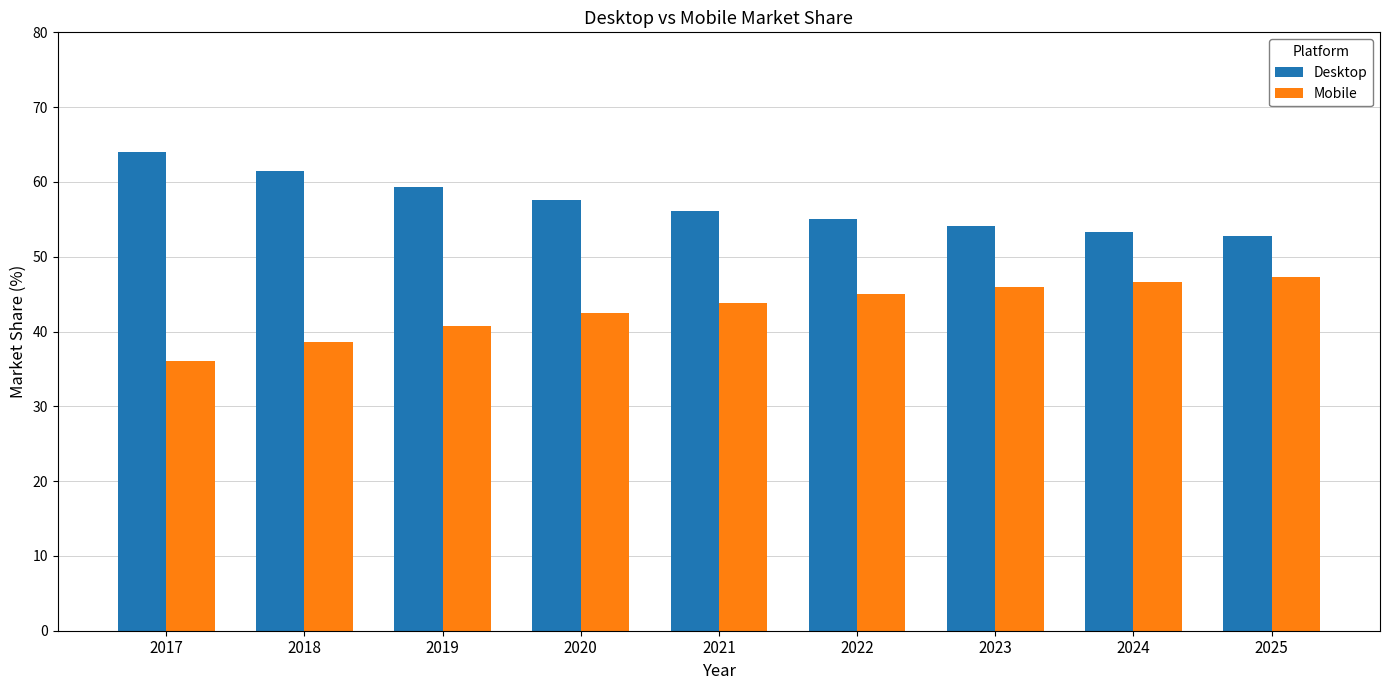

Is it true that Desktop equals 77.0 at 2024?

False